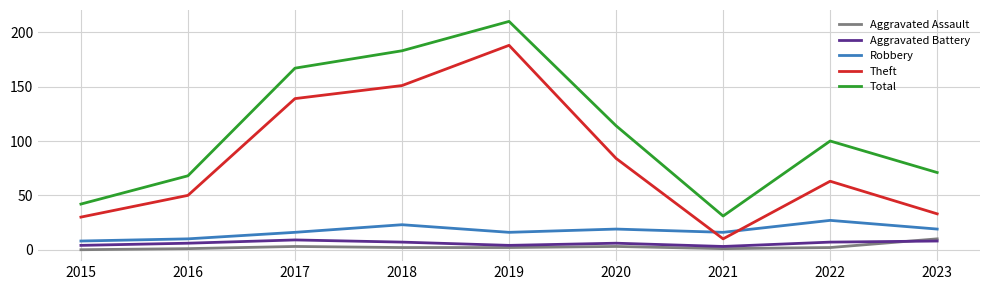

True or false: Aggravated Battery and Total intersect in this chart.

False